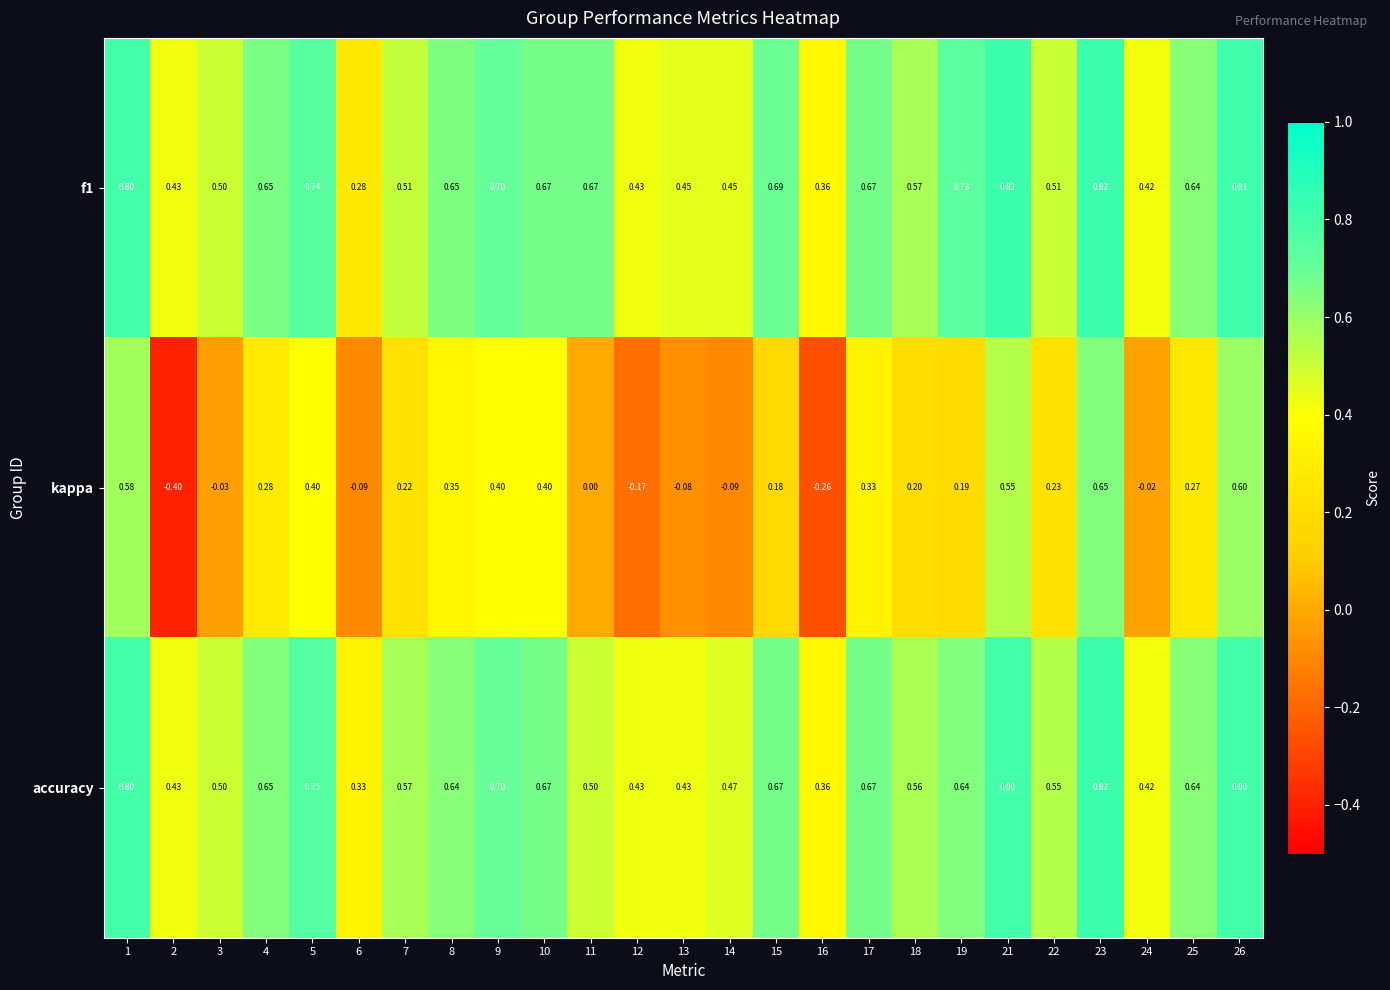

What is the total value across all series at 19?

1.6